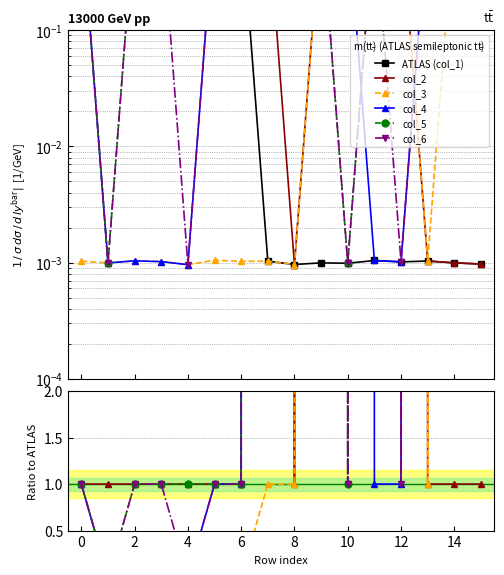

Which series ends up on top after the final intersection of col_2 and col_6?

col_6